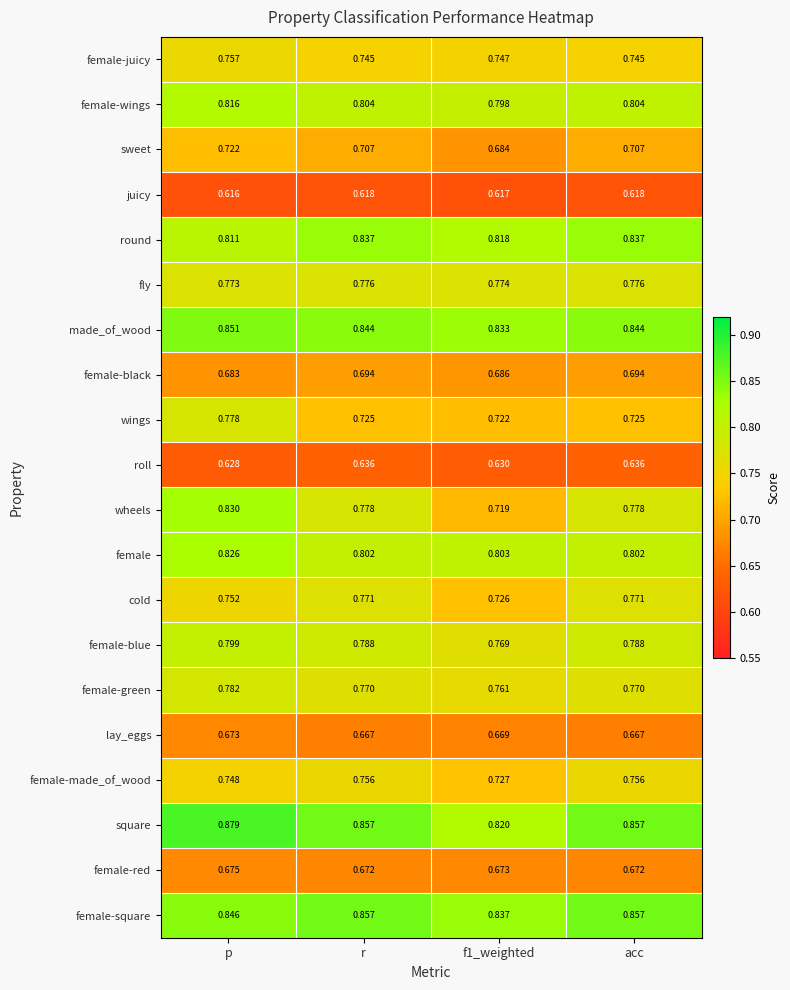

Is the value of roll at f1_weighted greater than the value of square at f1_weighted?

No